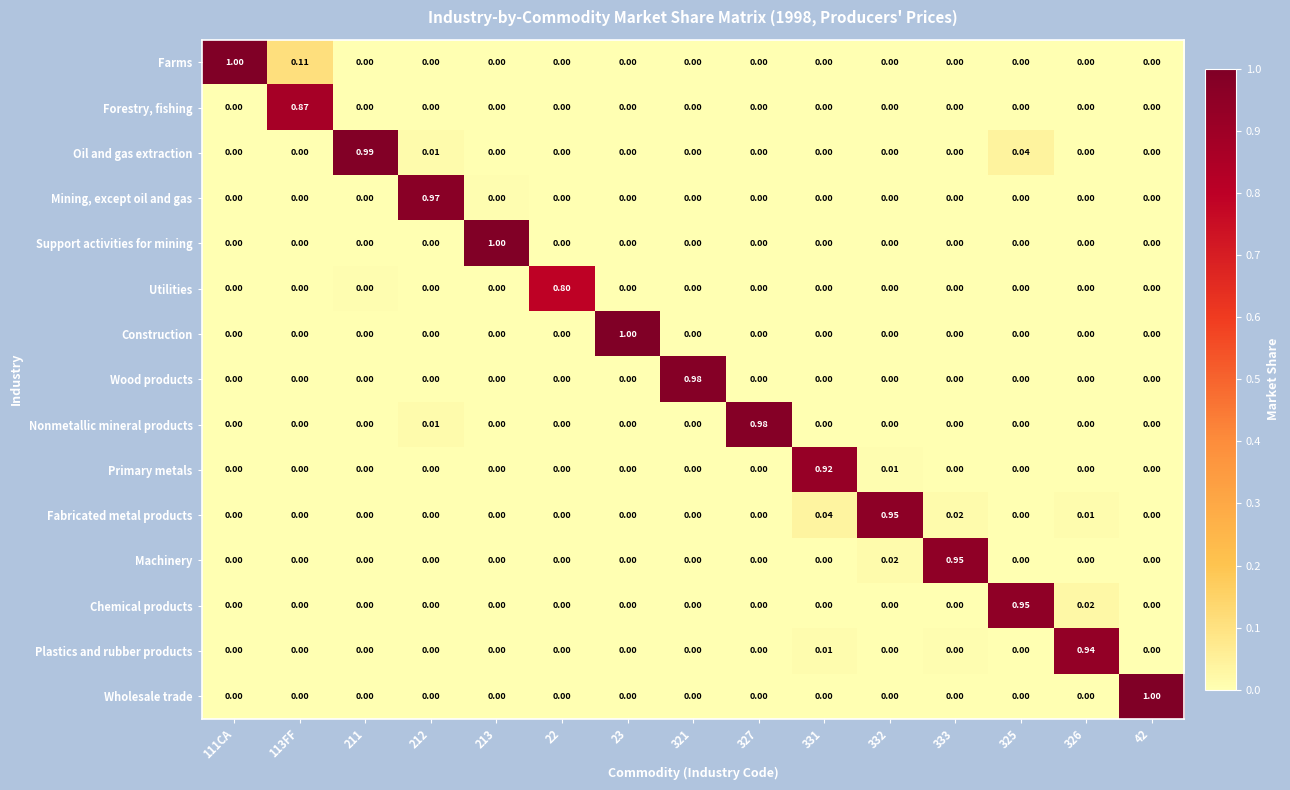

What is the total value across all series at 111CA?

1.0